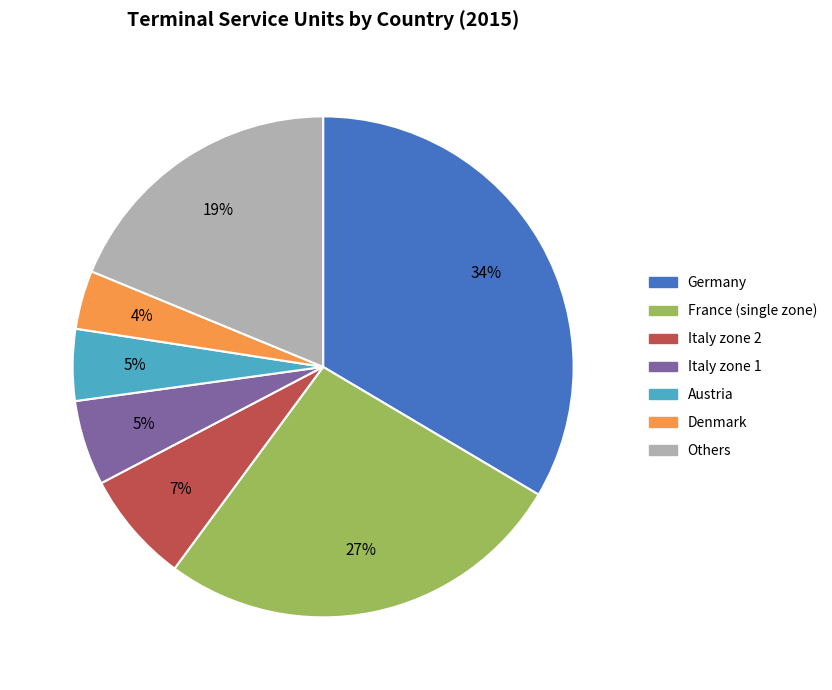

Between Italy zone 1 and Germany, which is larger?

Germany